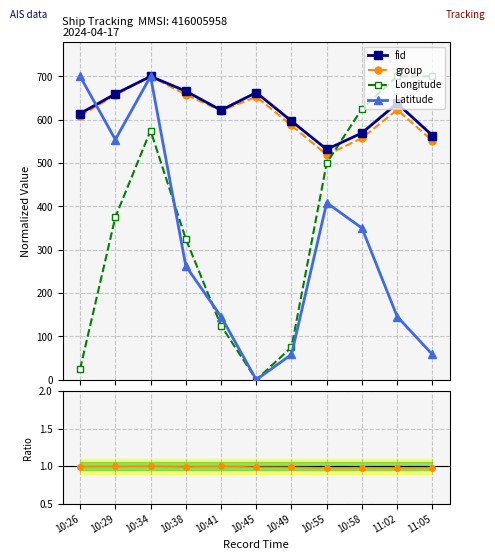

Reading left to right, list all the values displayed in this chart.

fid: 614.2	659.5	700.0	666.0	621.9	662.6	596.9	531.6	569.3	637.7	563.5
group: 608.7	656.7	700.0	658.0	620.7	652.8	587.0	518.8	557.4	622.7	551.4
Longitude: 25.0	375.0	575.0	325.0	125.0	0.0	75.0	500.0	625.0	700.0	700.0
Latitude: 700.0	554.1	700.0	262.5	145.8	0.0	58.3	408.3	350.0	145.8	58.3
group/fid: 1.0	1.0	1.0	1.0	1.0	1.0	1.0	1.0	1.0	1.0	1.0